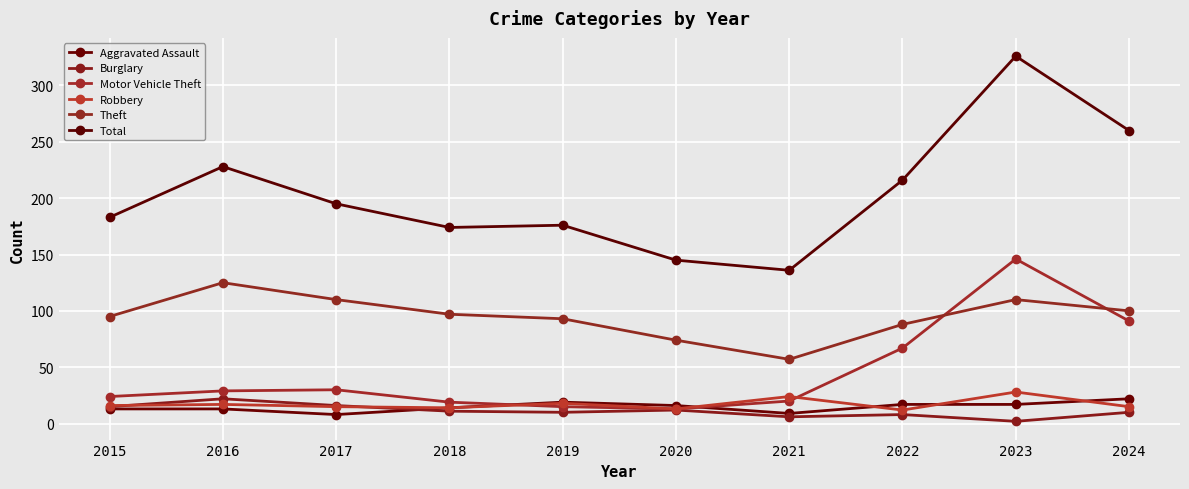

What are all the series names shown in the legend?

Aggravated Assault, Burglary, Motor Vehicle Theft, Robbery, Theft, Total